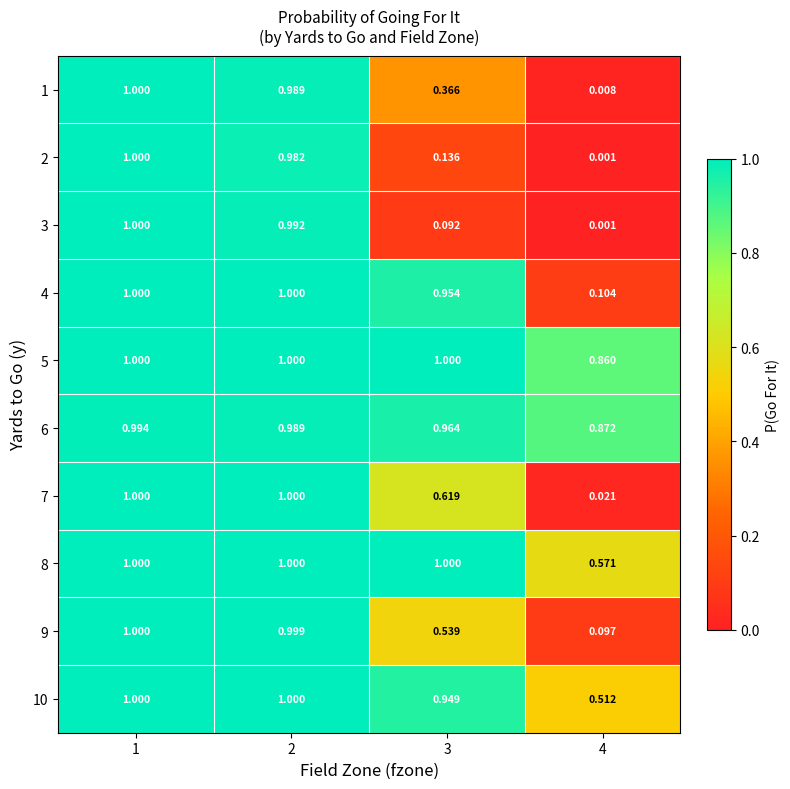

Which series has the widest spread of values?

2